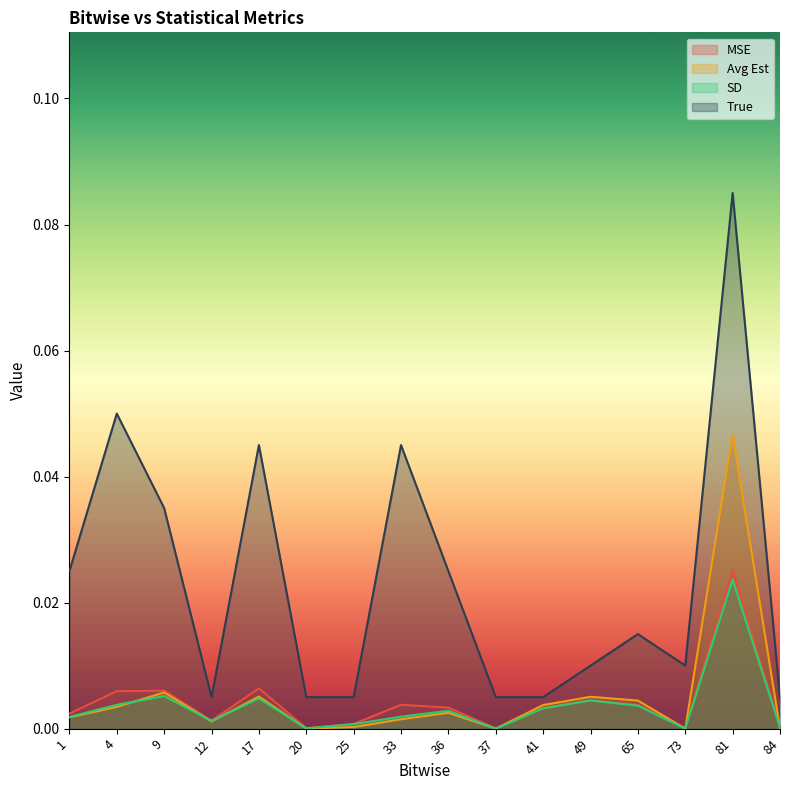

True or false: Avg Est and True intersect in this chart.

False